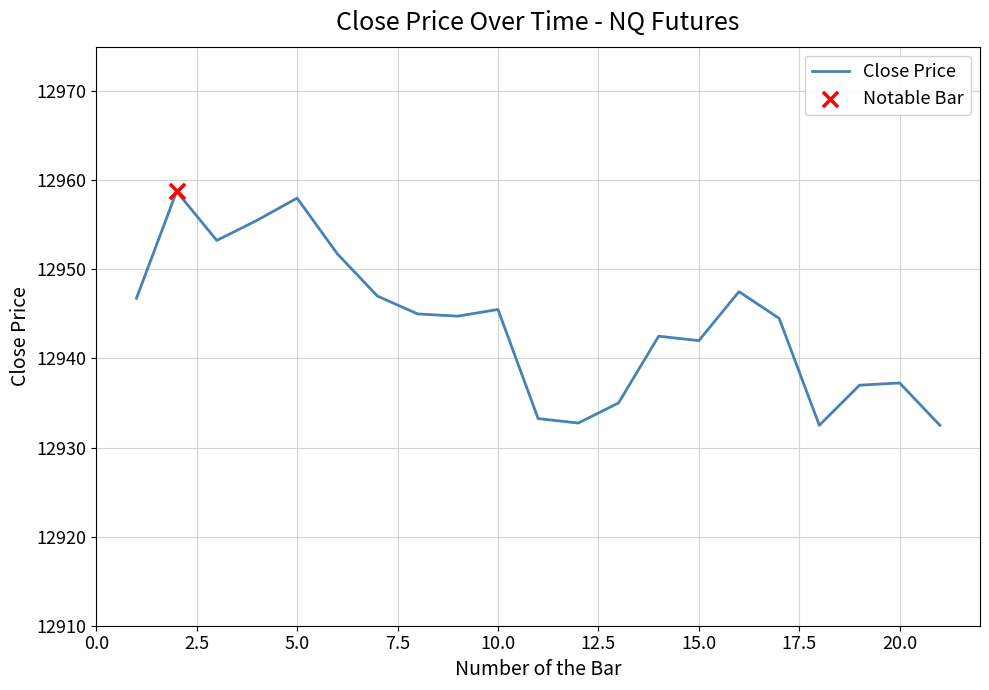

What is the greatest value displayed?

12958.8